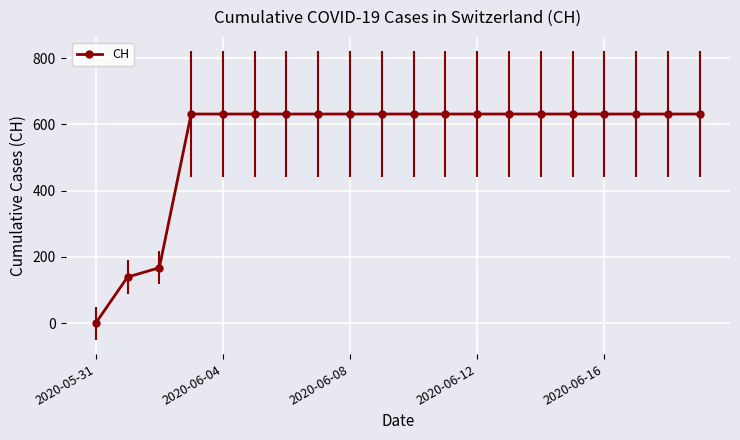

Reading left to right, extract all data points from this chart.

0	139	167	631	631	631	631	631	631	631	631	631	631	631	631	631	631	631	631	631